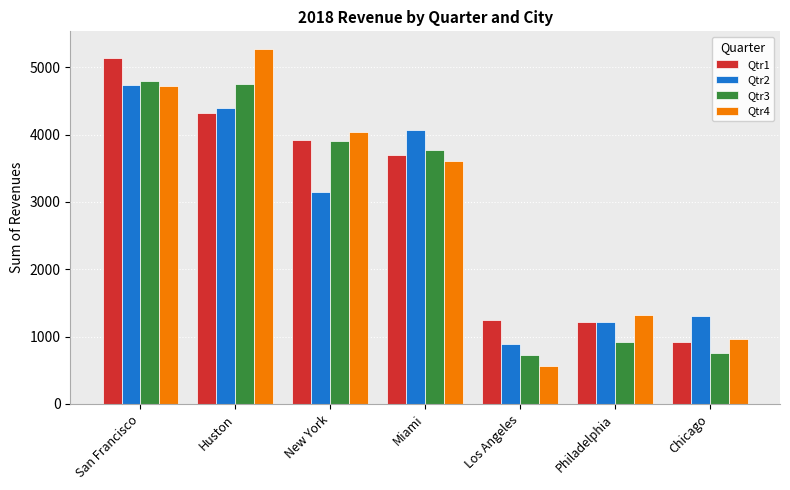

What is the sum of the Qtr4 values at Miami and Philadelphia?

4935.3